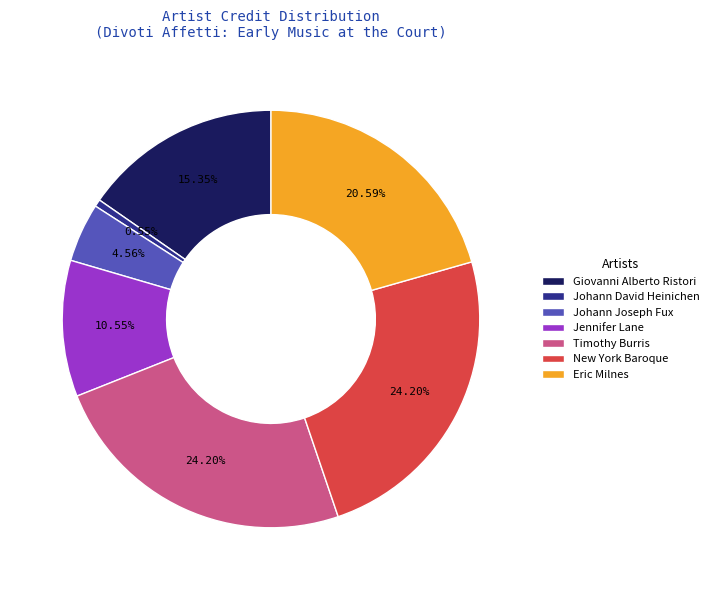

How many segments does this pie chart have?

7